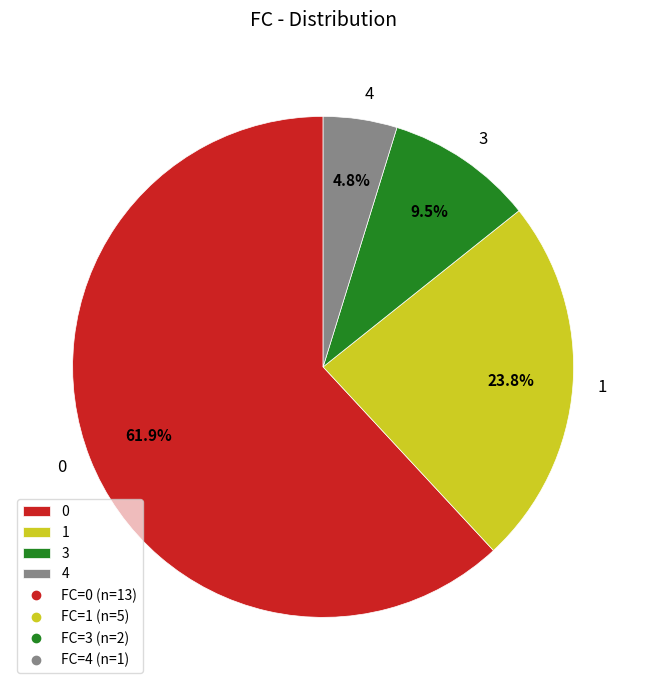

To the nearest percent, what is the combined percentage of 0 and 1?

86%